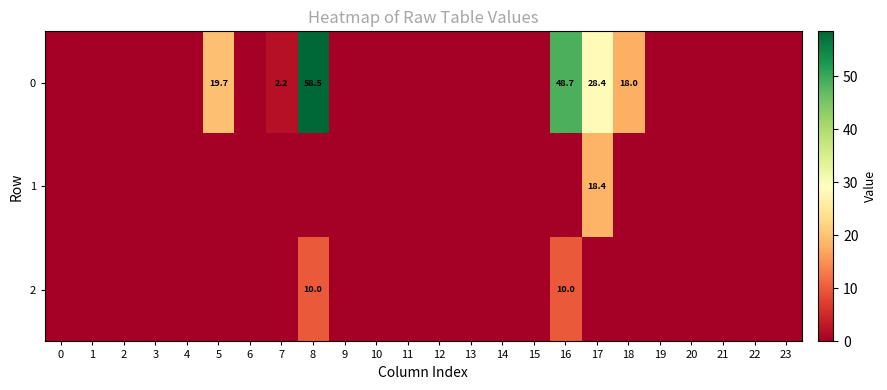

At how many categories does at least one series exceed 46?

2